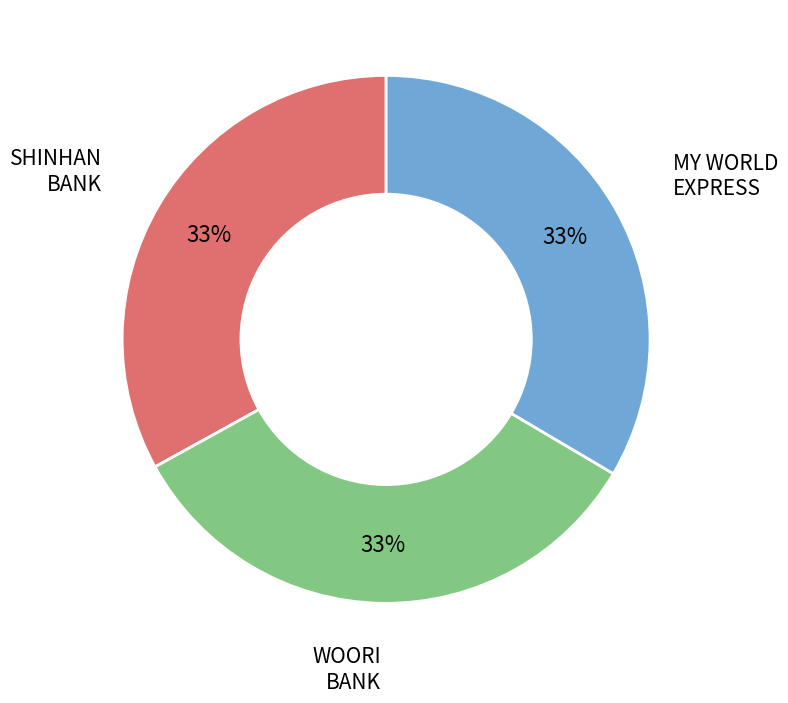

How many slices are in this pie chart?

3